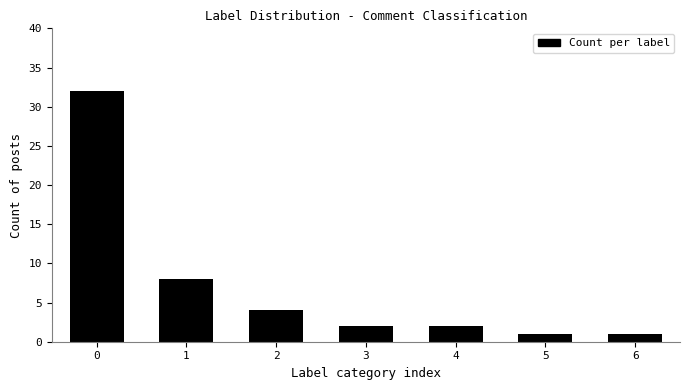

Reading left to right, extract all data points from this chart.

0=32	1=8	2=4	3=2	4=2	5=1	6=1